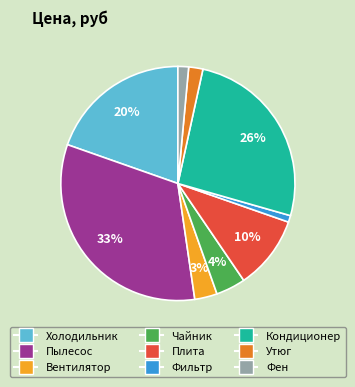

What percentage is the Вентилятор slice, to the nearest percent?

3%